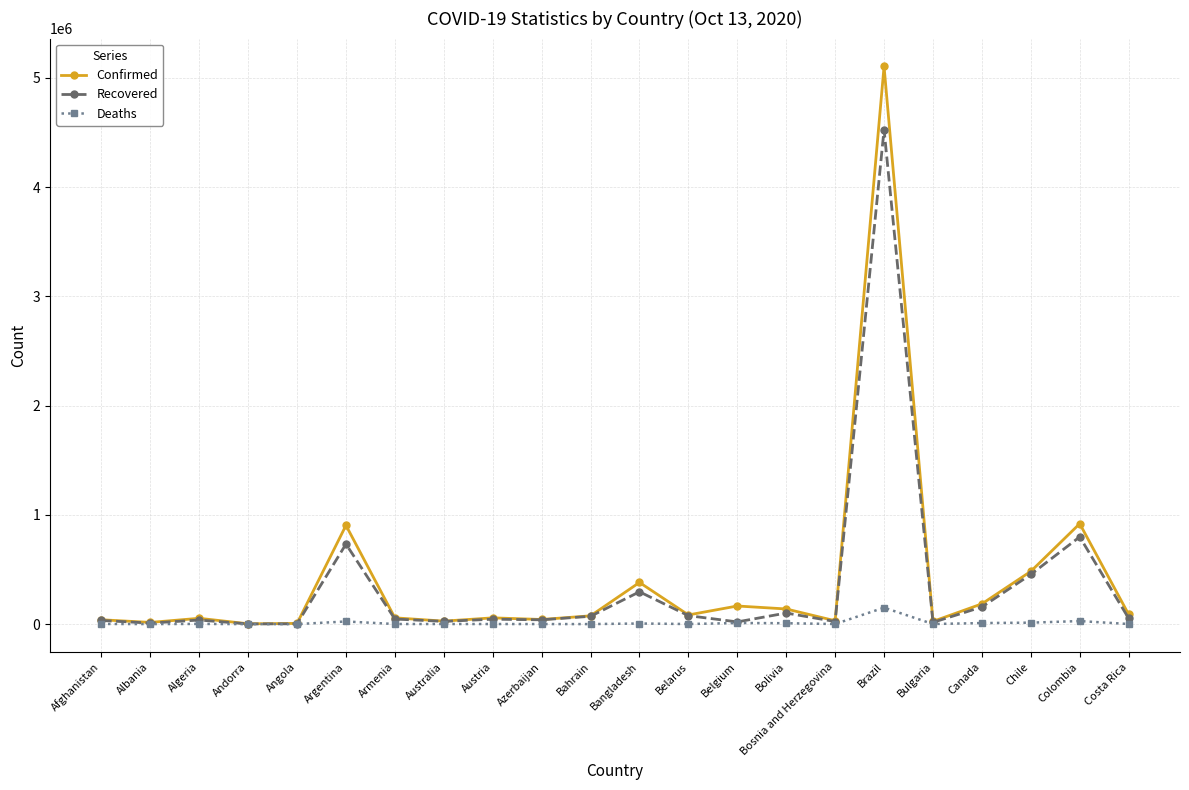

Which series changed the most between Angola and Brazil?

Confirmed